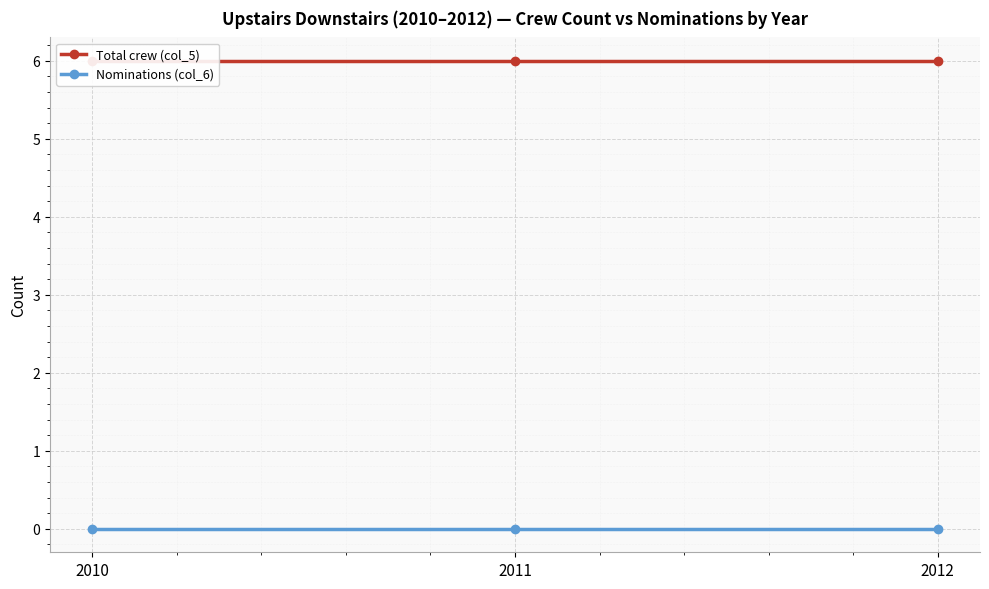

At which category is the sum across all series the highest?

2010